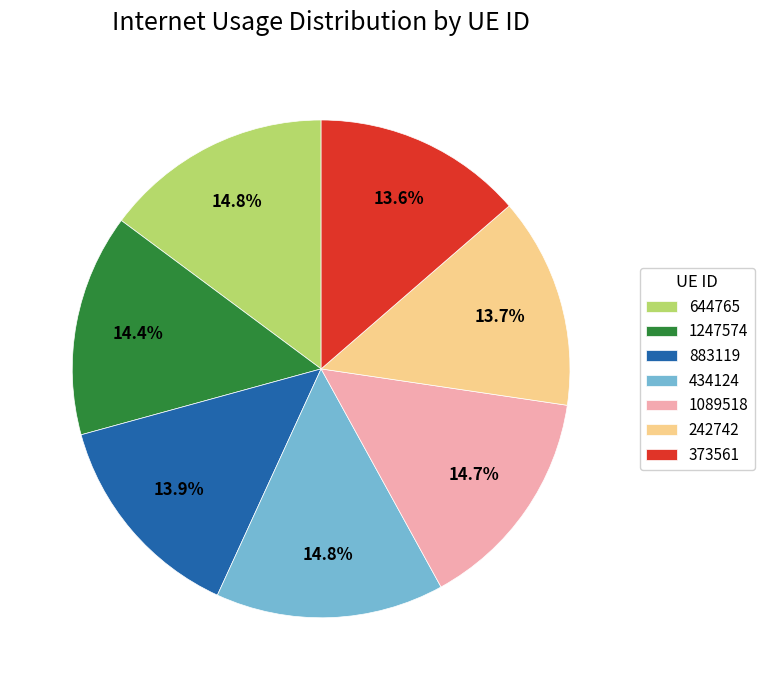

Is there a majority slice in this chart?

No